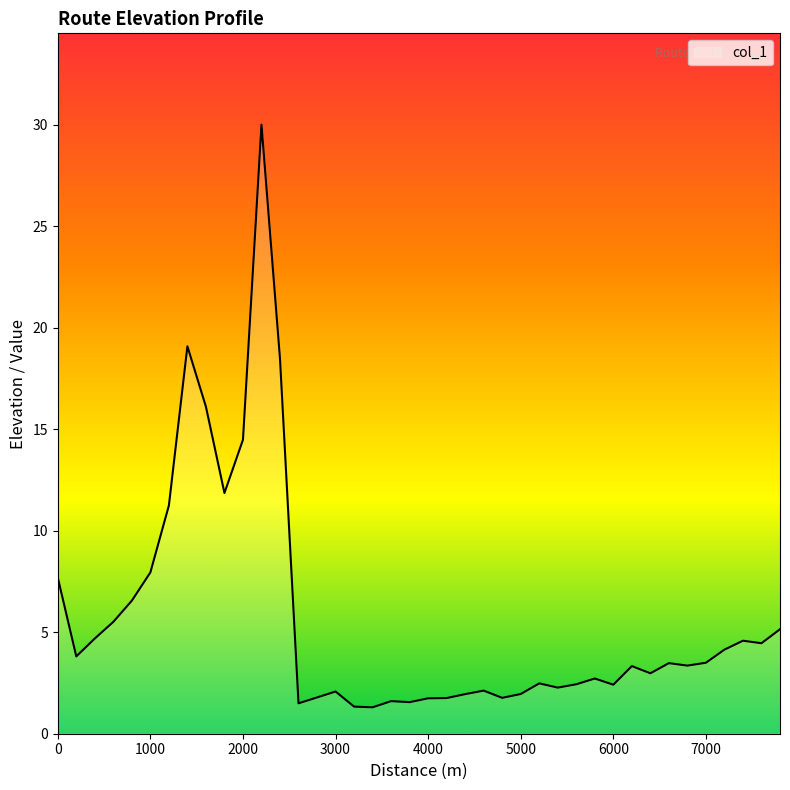

What is the greatest value displayed?

30.0